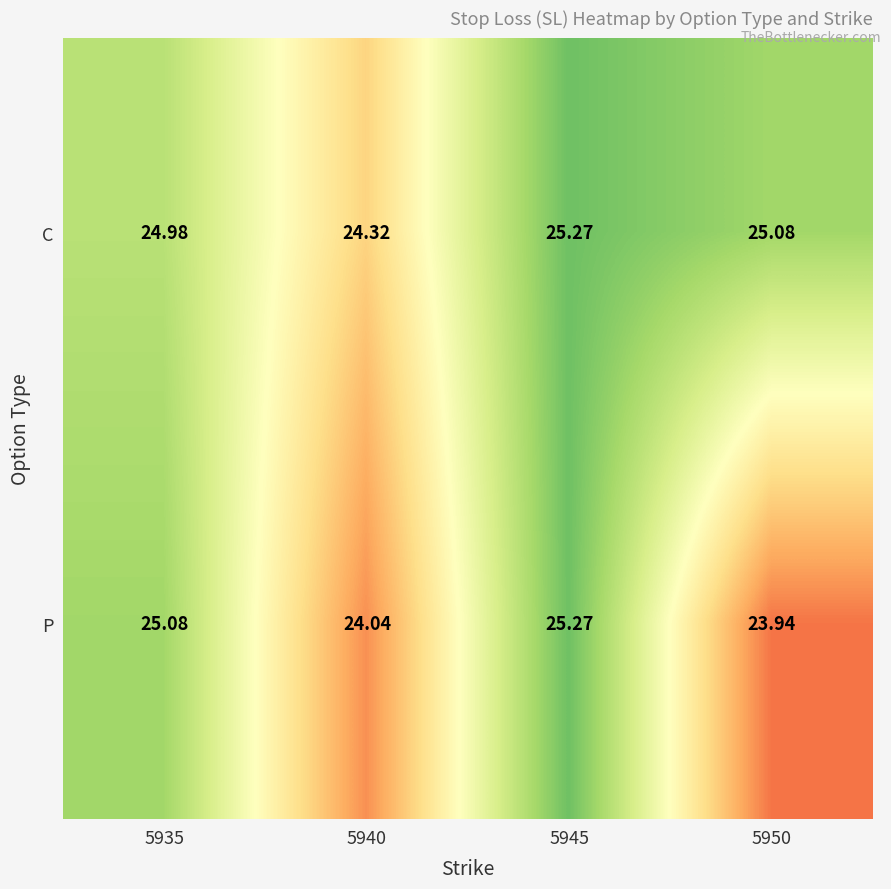

Is the value of C at 5935 greater than the value of P at 5935?

No